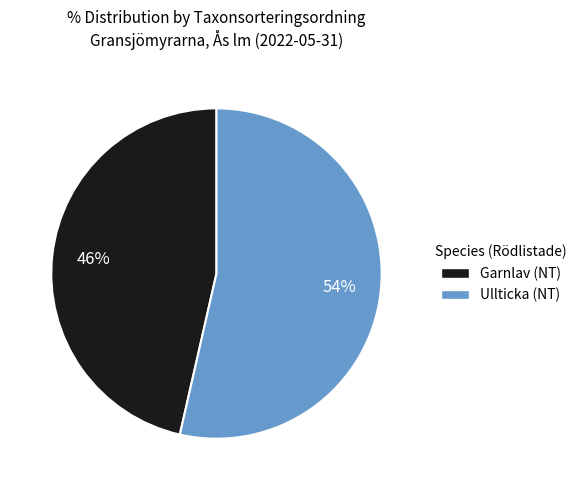

To the nearest percent, what is the average slice percentage?

50%